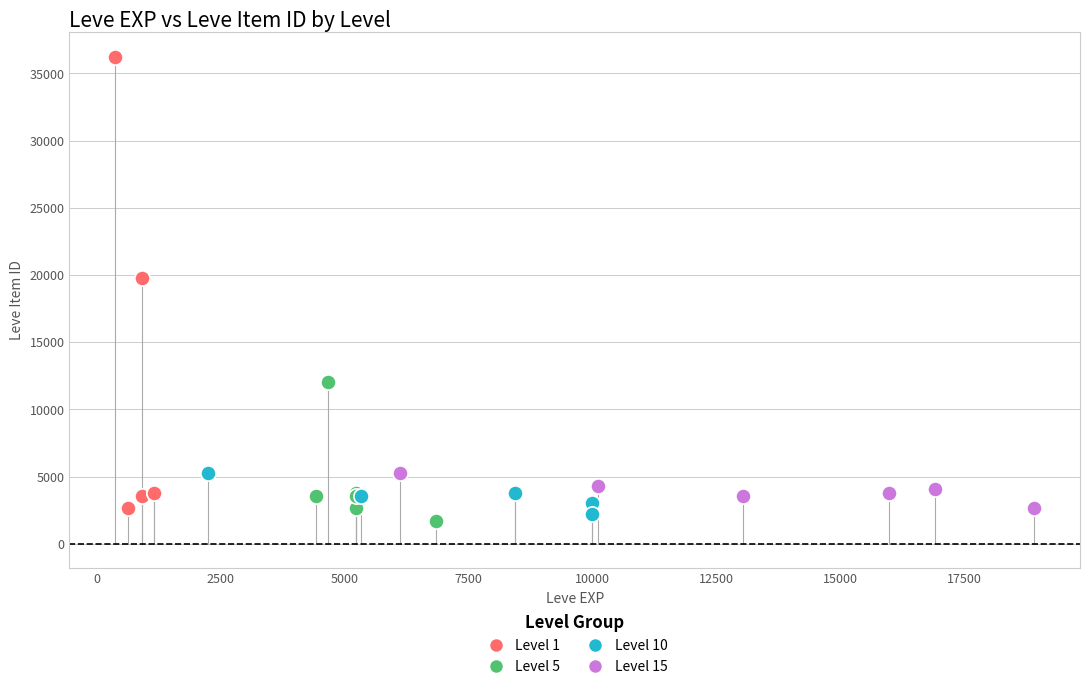

Which series contains the lowest Y value?

Level 5